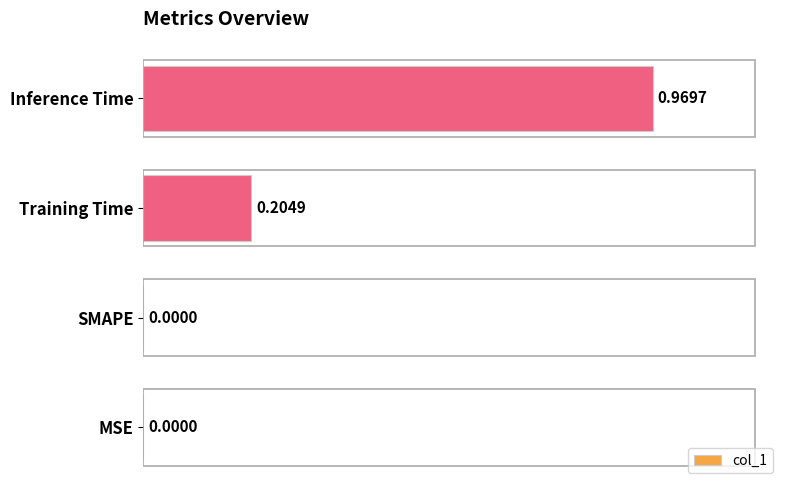

How many categories are shown in the chart?

4